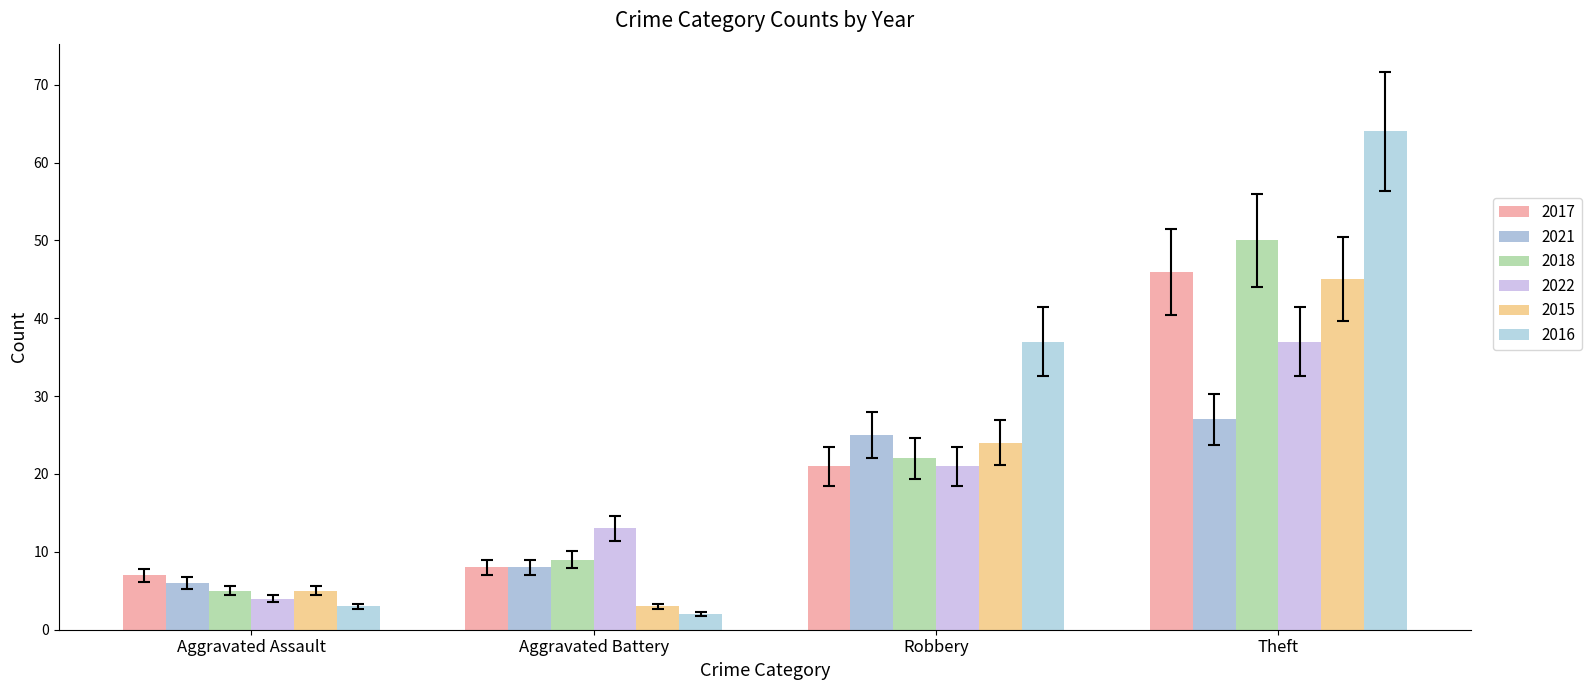

Which series has the largest total across all categories?

2016